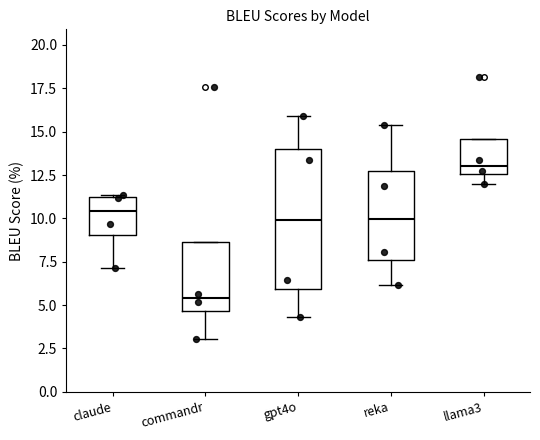

Comparing the boxes themselves (not the whiskers), which one is the tallest?

gpt4o